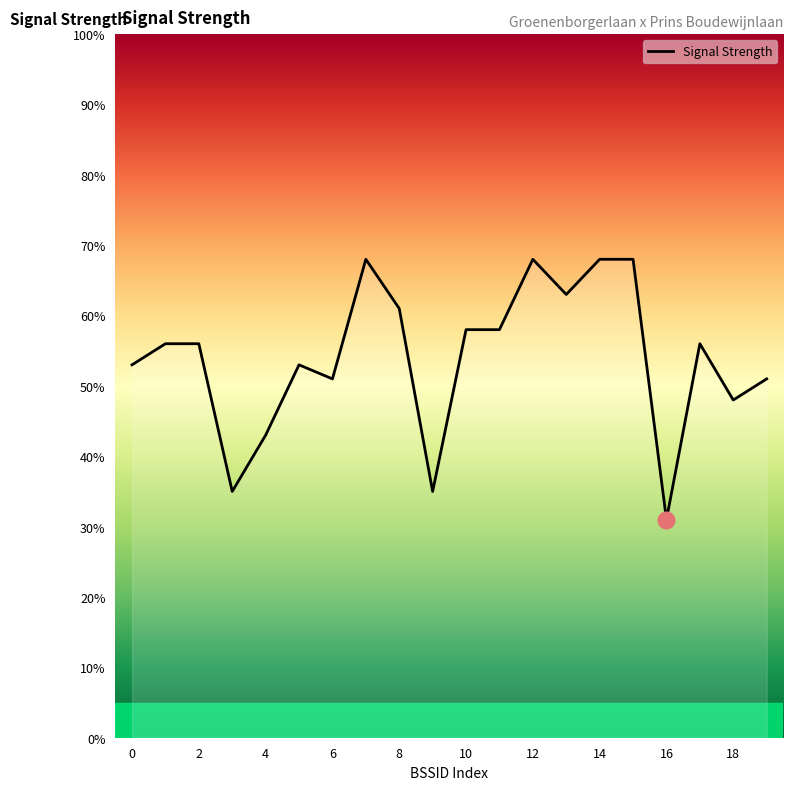

What is the sum of all values?

1080